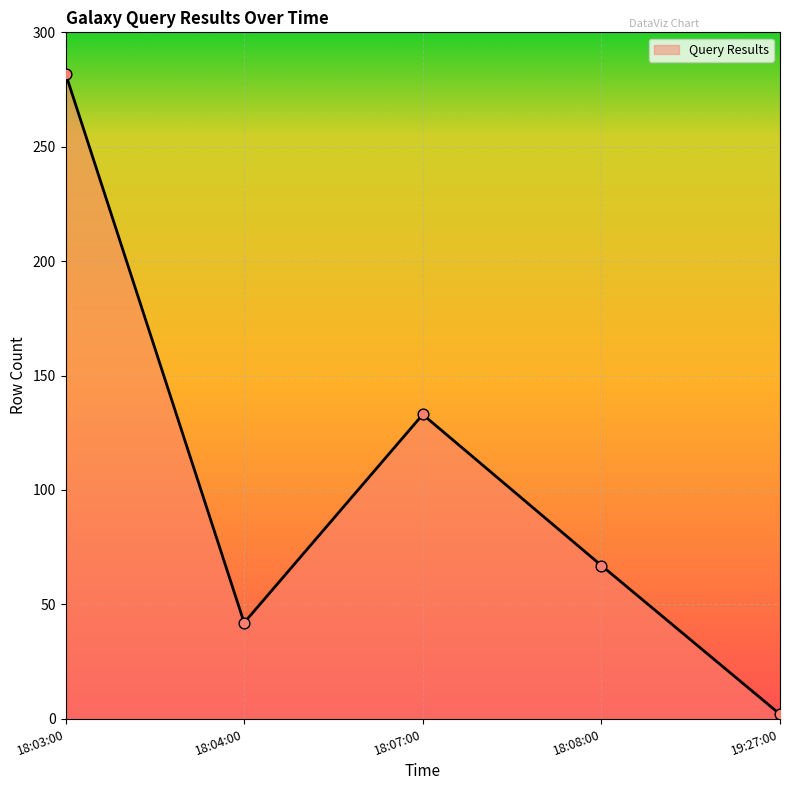

What is the change in value from 18:03:00 to 18:04:00?

-240